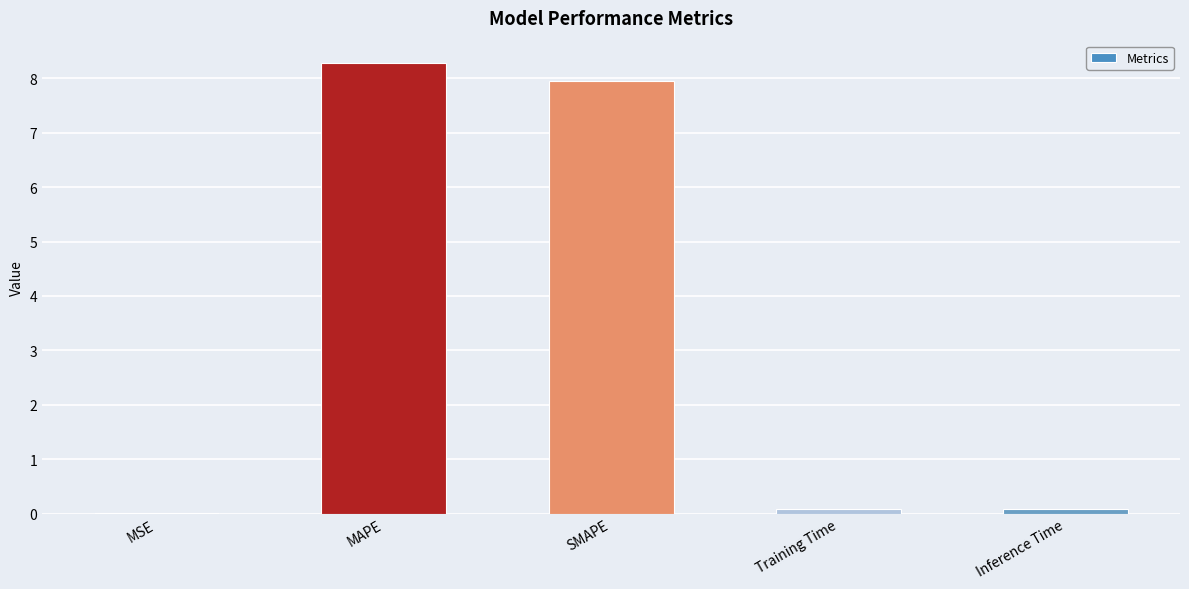

What is the change in value from SMAPE to Inference Time?

-7.9